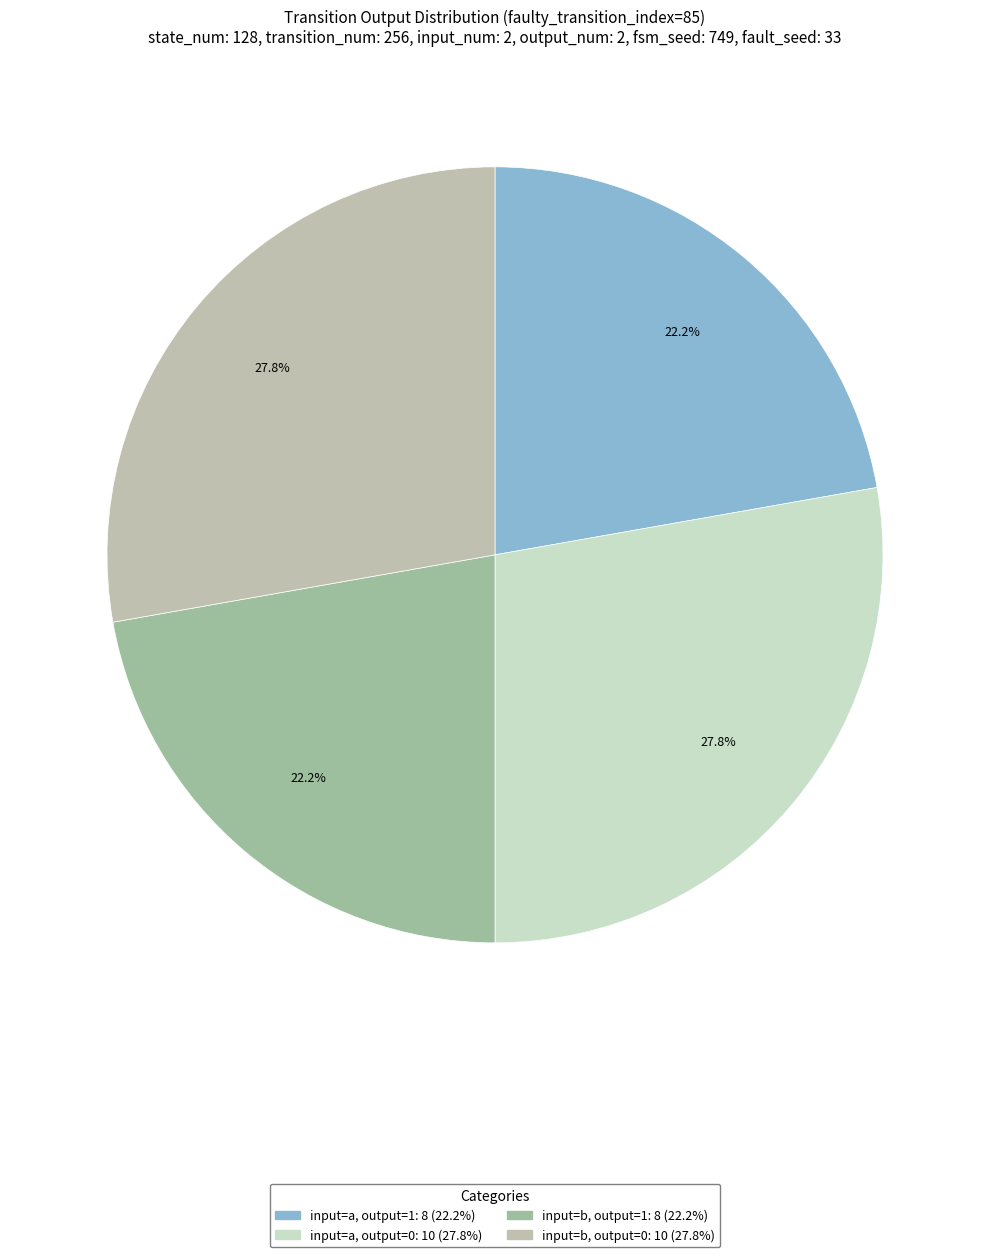

Count the number of slices in the pie.

4